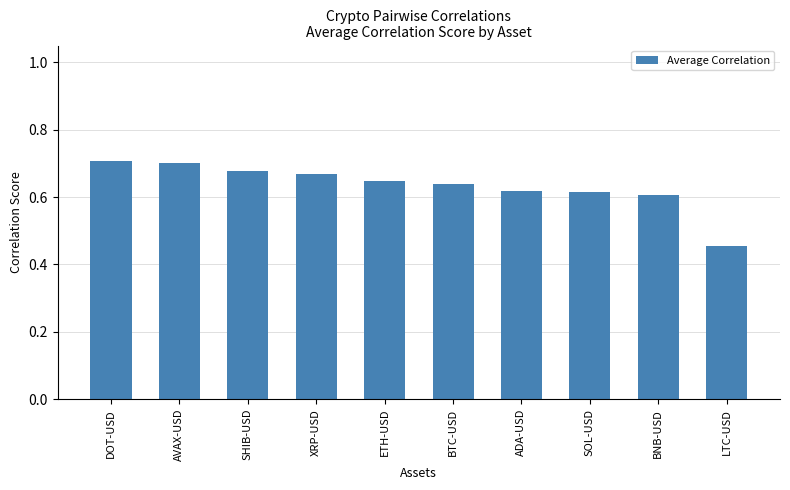

What is the label of the 7th bar from the left?

ADA-USD